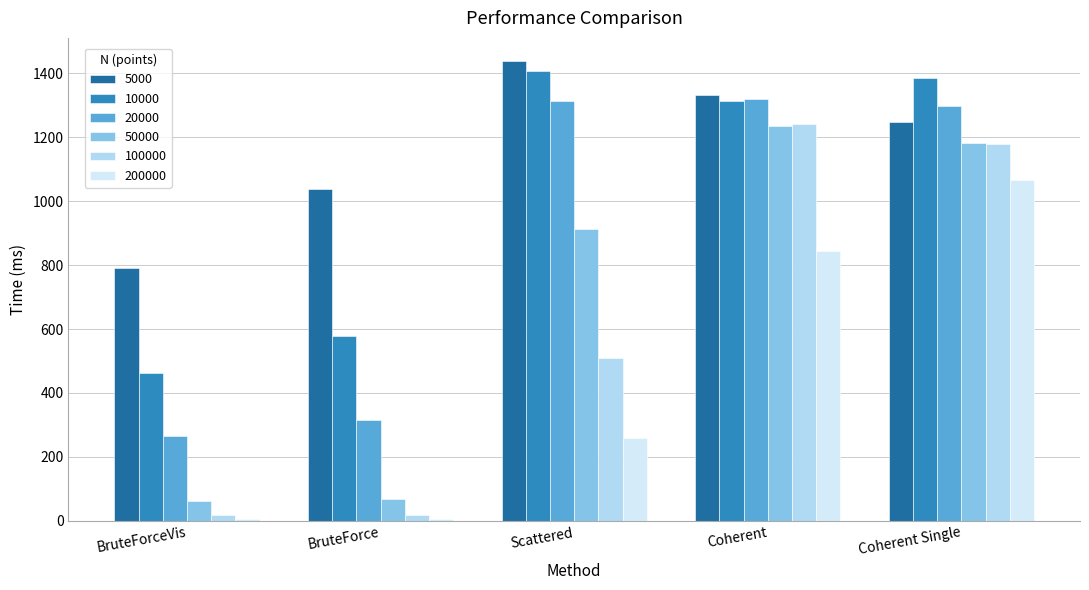

How many distinct data groups are displayed?

6